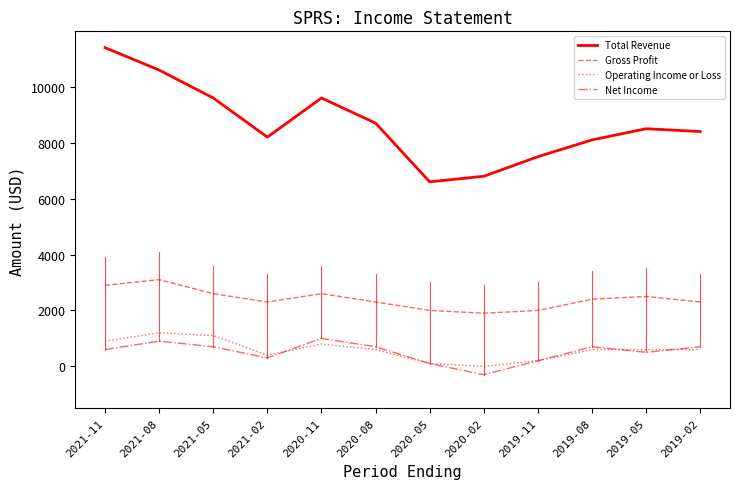

Which series has the largest range (max minus min)?

Total Revenue